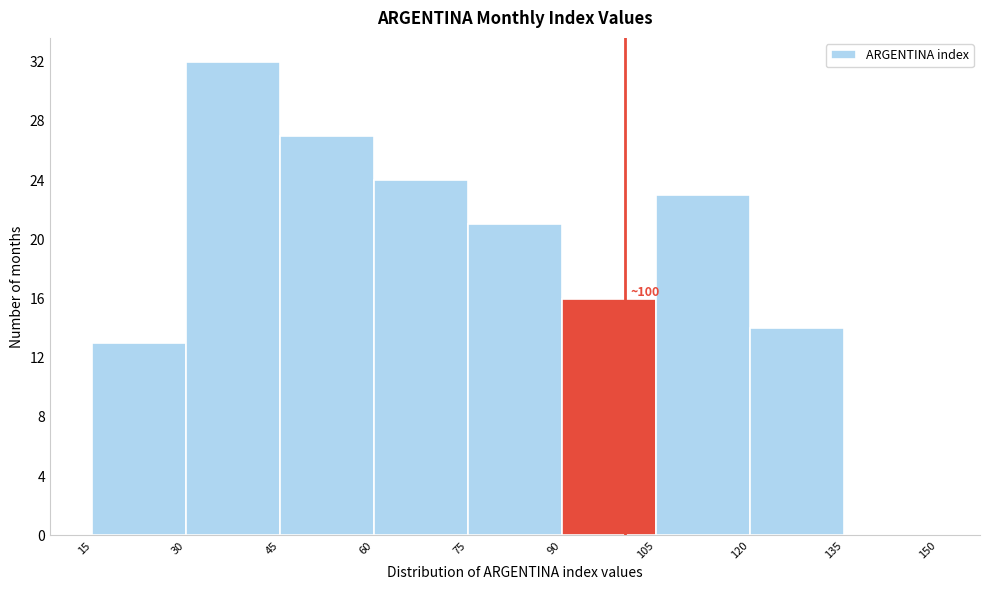

Over which range of the x-axis is the bar tallest?

30 to 45